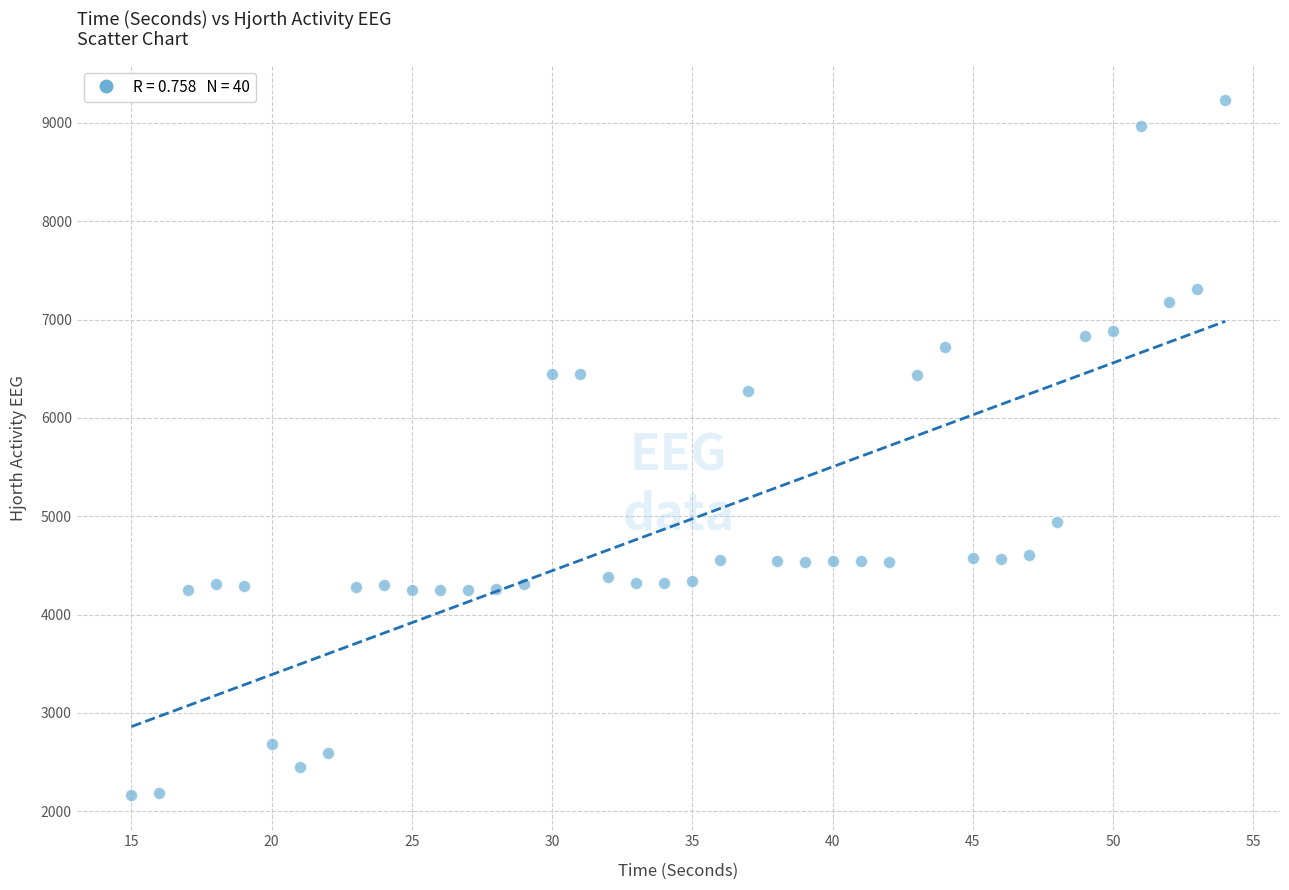

What is the range of Y values (max minus min)?

7077.0